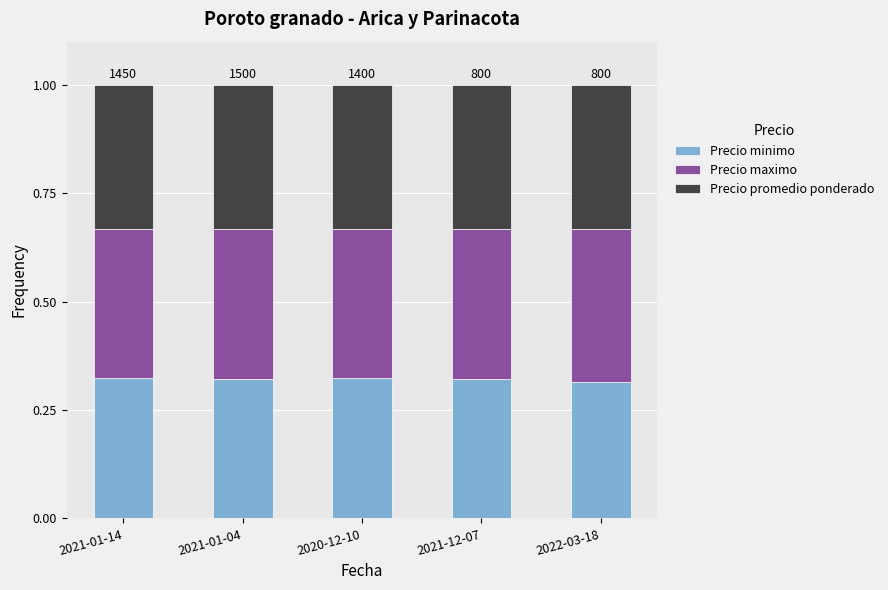

What is the sum of the Precio minimo values at 2020-12-10 and 2021-01-04?

0.6